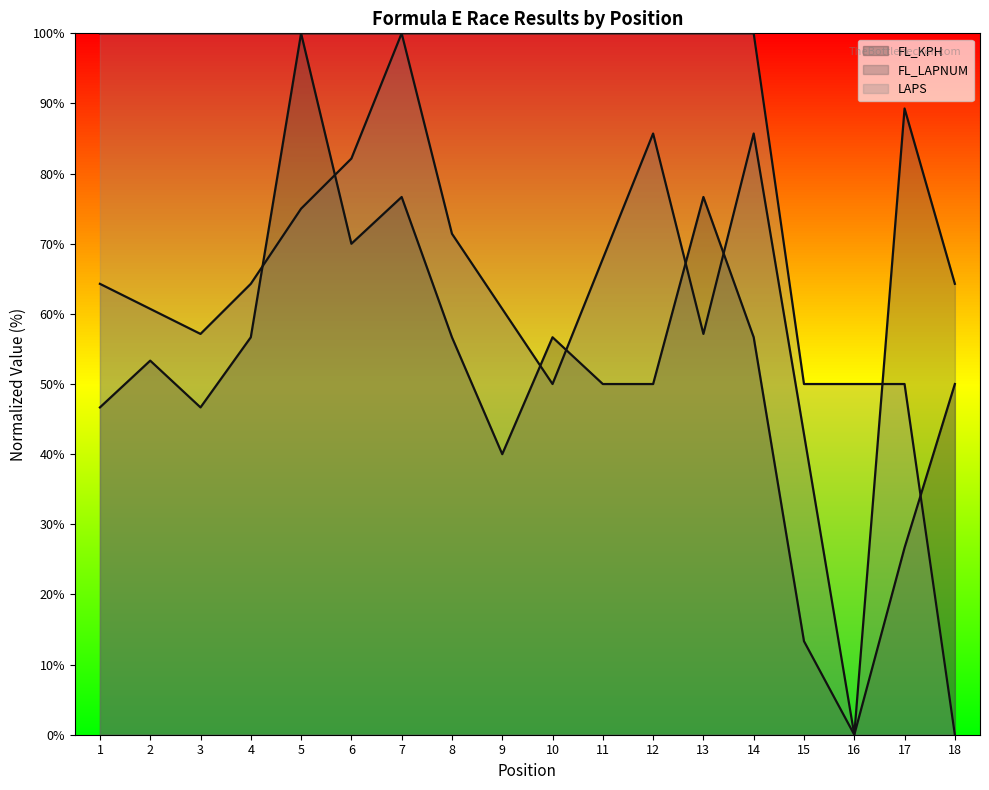

What is the value of the FL_KPH point at the 13th from the left?

76.7